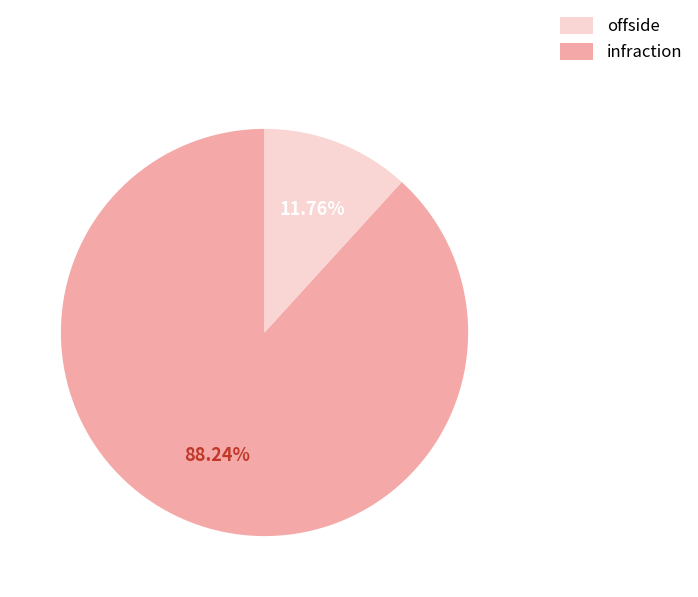

How many segments does this pie chart have?

2